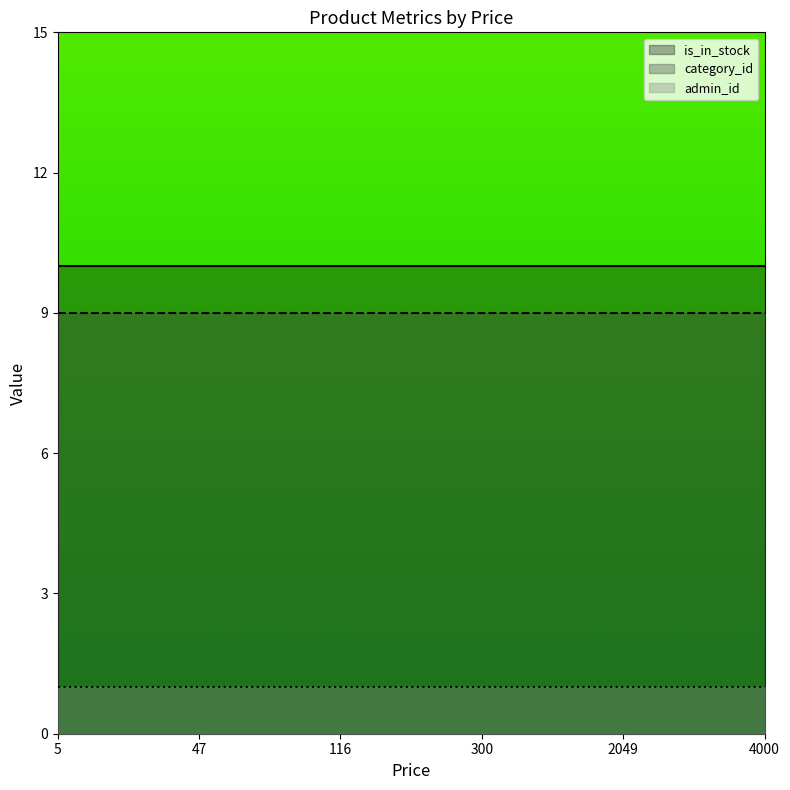

List the series in order of their peak value, highest first.

category_id, is_in_stock, admin_id